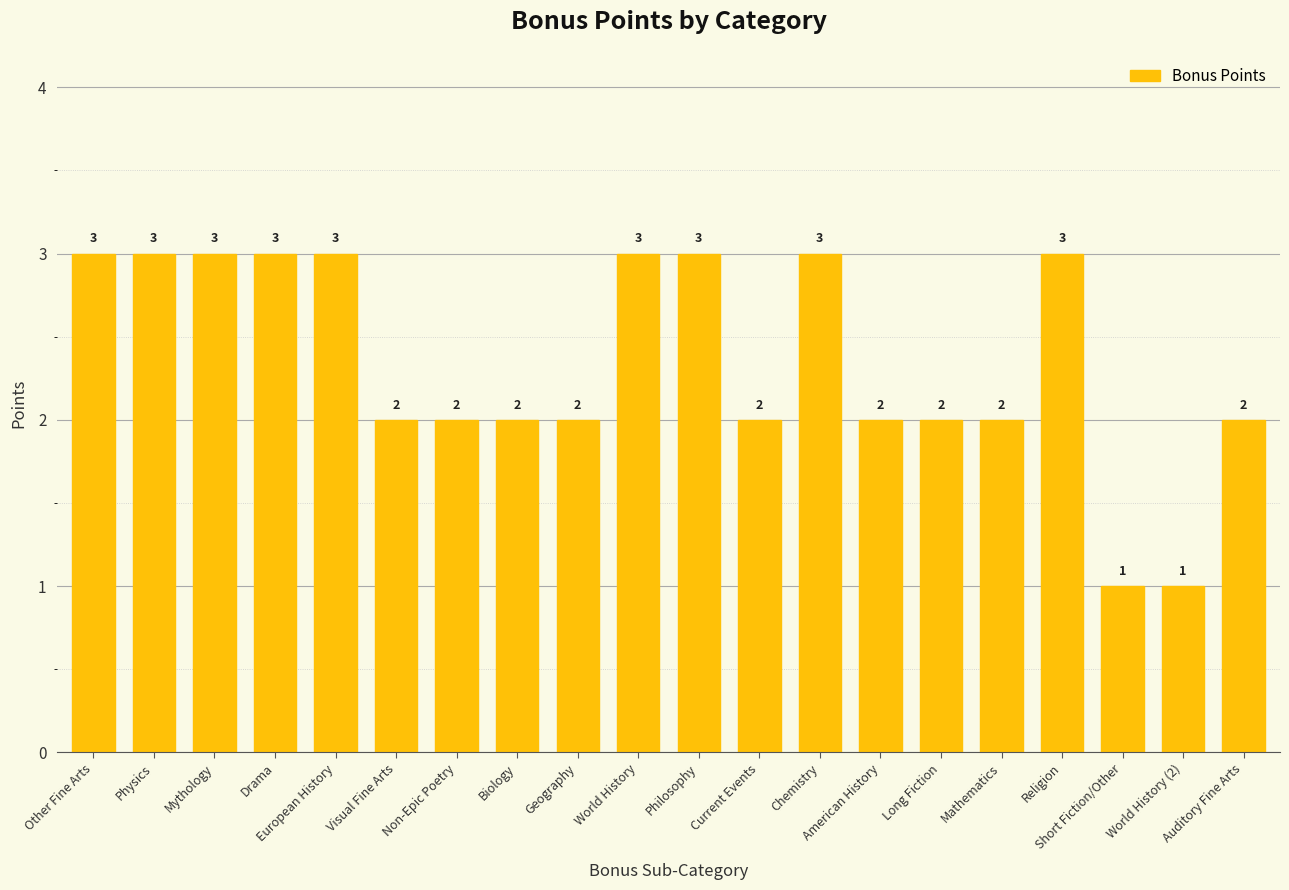

What is the label of the 19th bar from the right?

Physics